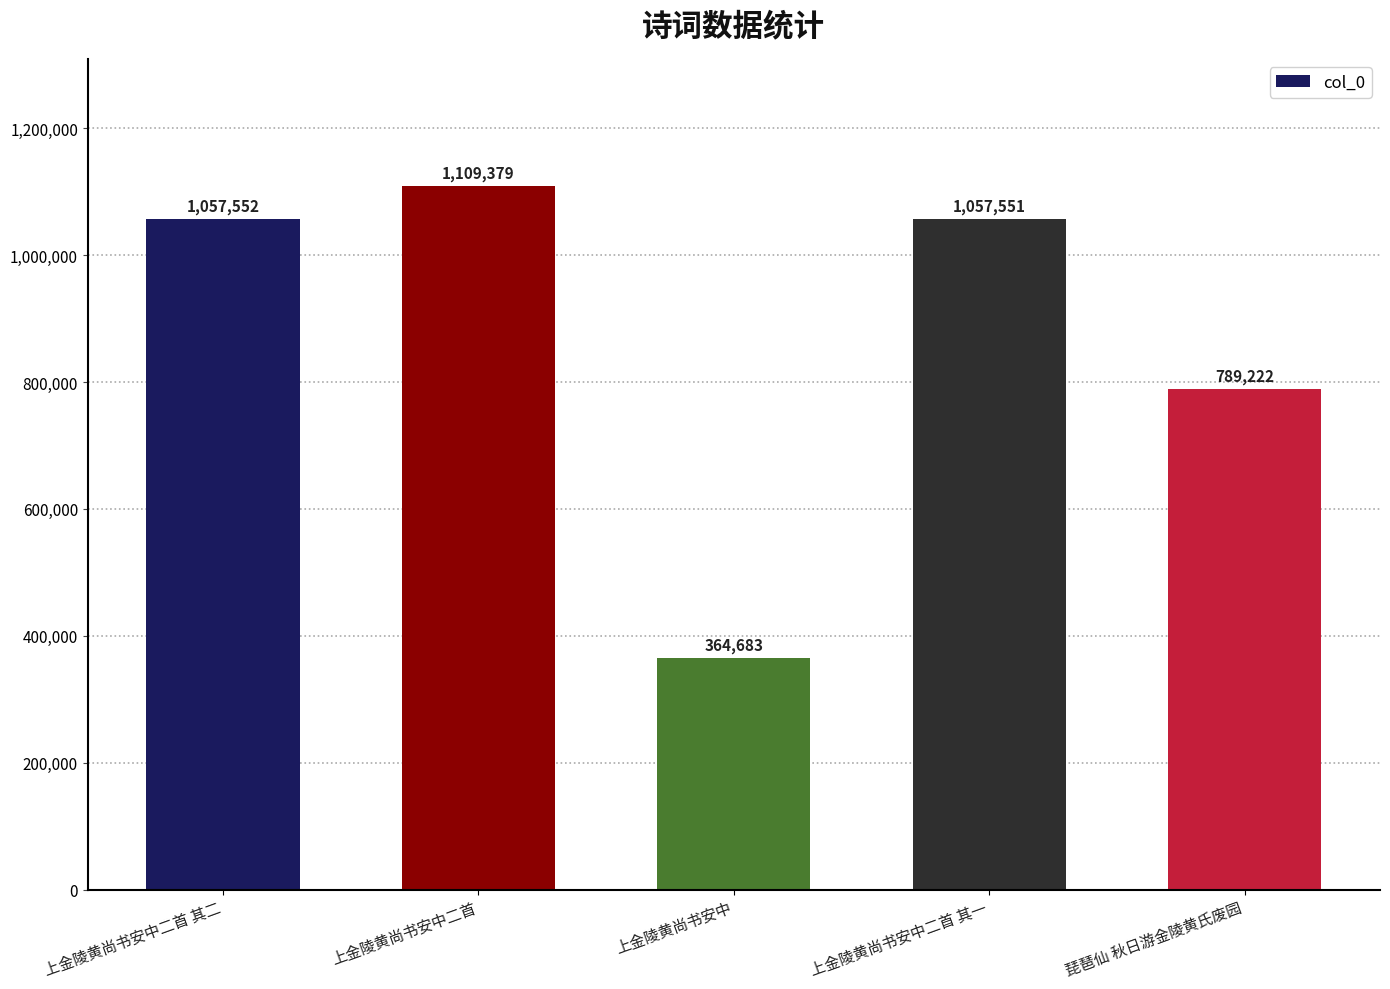

The chart shows a value of 1057552 at 上金陵黄尚书安中二首 其二. True or false?

True